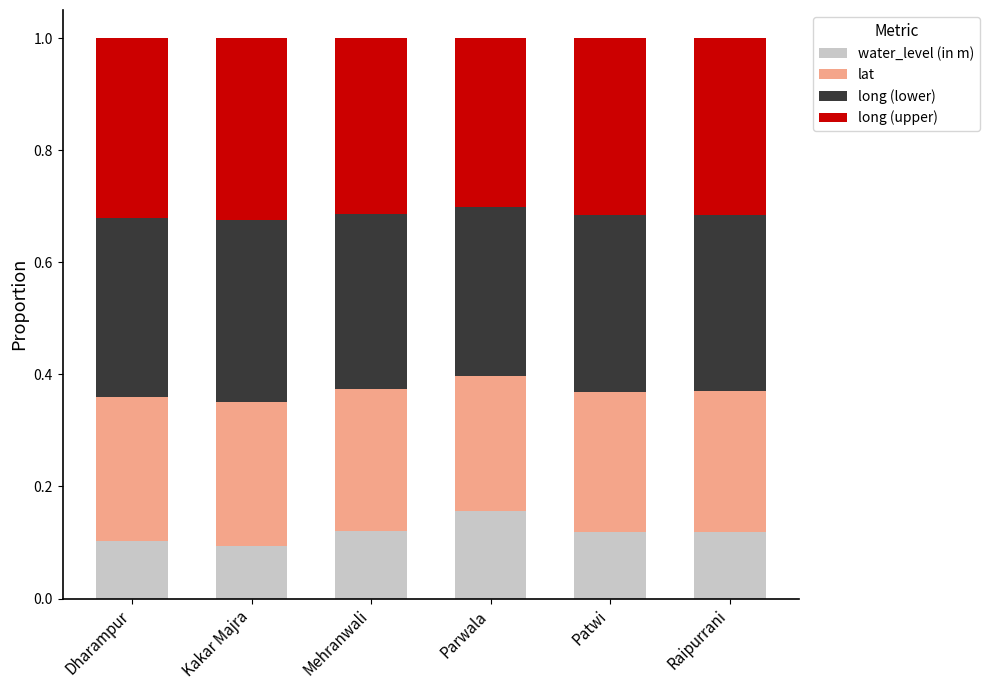

Is it true that water_level (in m) equals 0.1 at Kakar Majra?

True